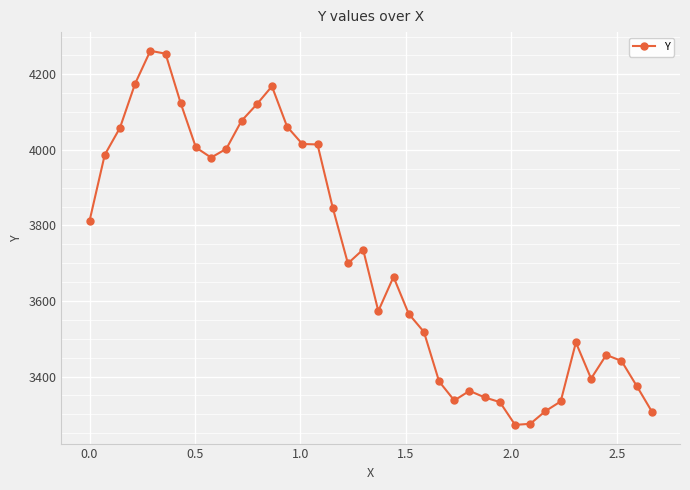

What is the value of the 6th point from the left?

4254.8